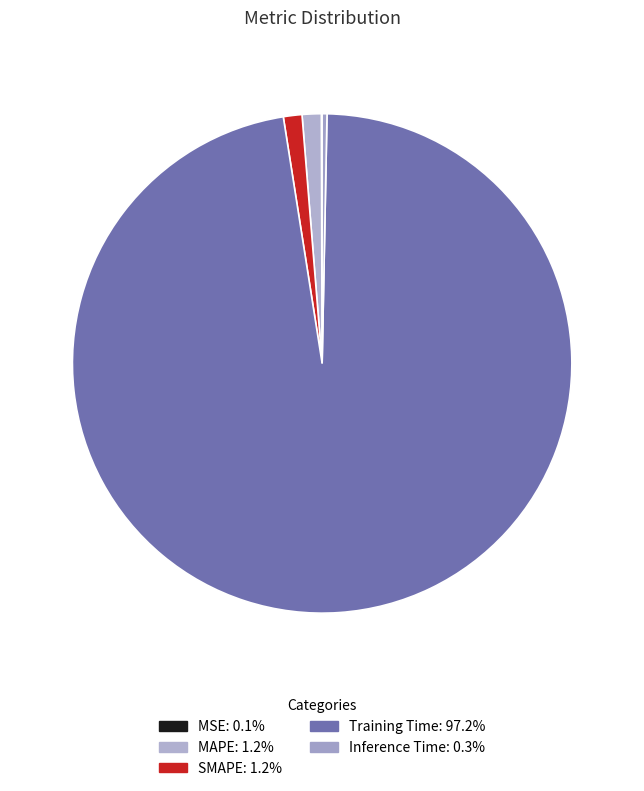

Is MAPE the majority of the pie?

No